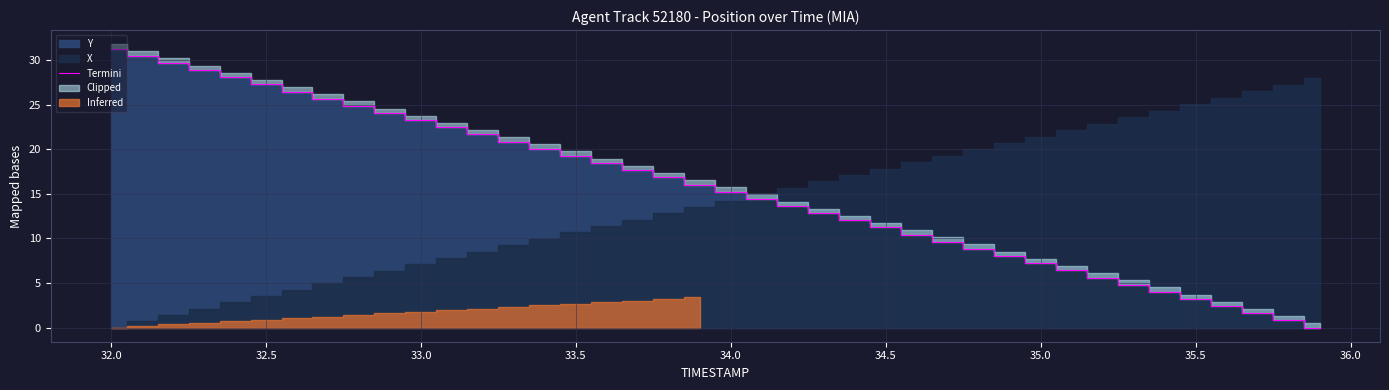

Which category has the highest value in the Termini series?

32.0